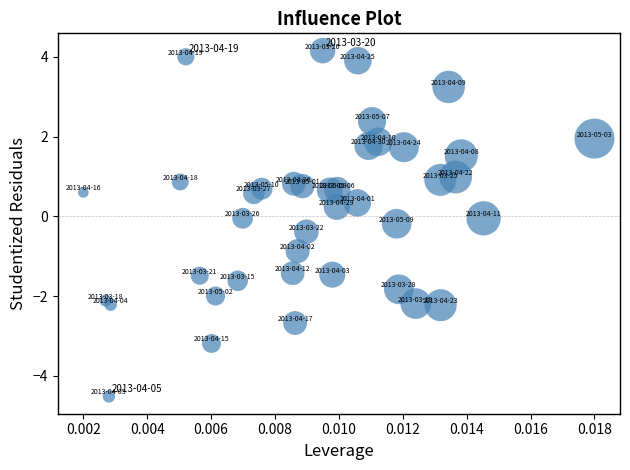

What is the range of Y values (max minus min)?

8.7